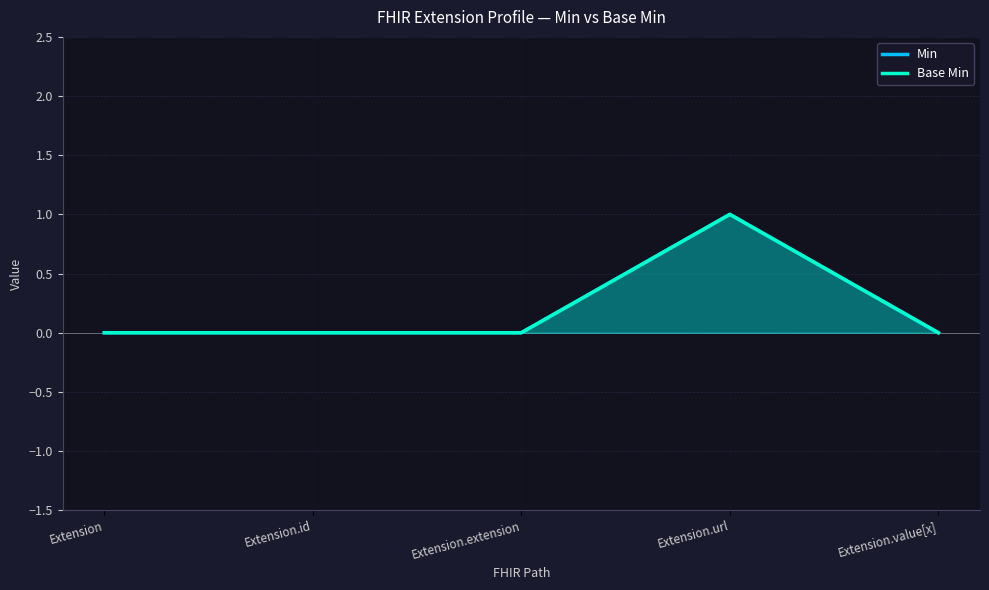

Does the chart have visible grid lines?

Yes